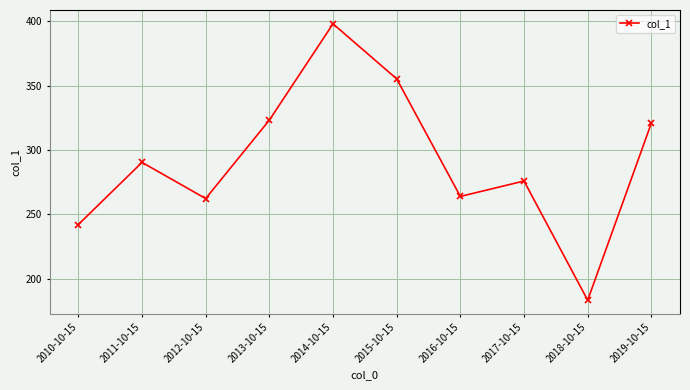

What is the difference between the second highest and second lowest values?

113.1